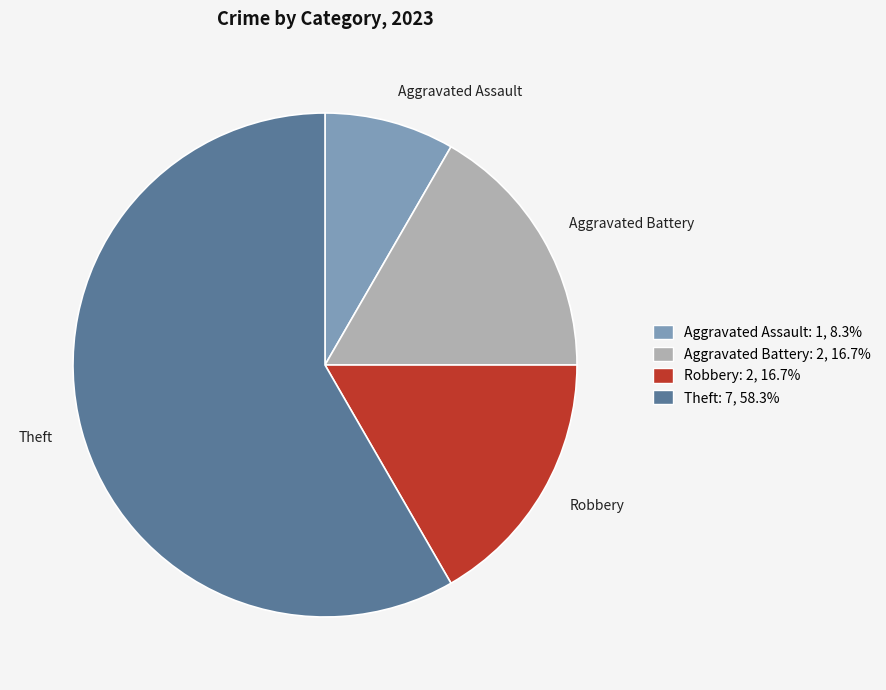

What is the ratio of the value at Aggravated Battery to the value at Aggravated Assault?

2.0